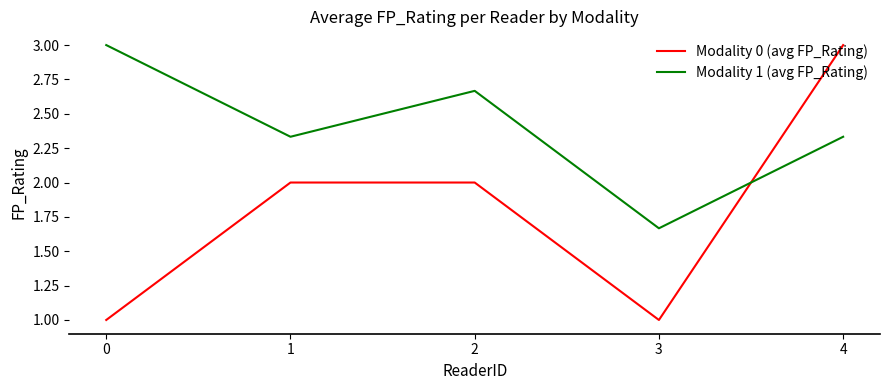

Does the chart have visible grid lines?

No